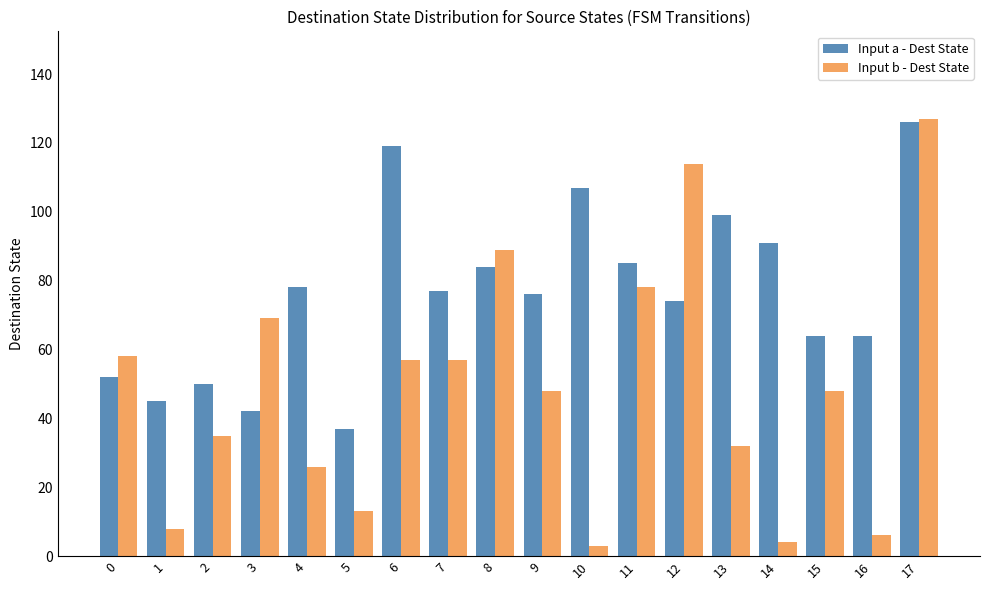

What is the difference between the highest and lowest values at 1?

37